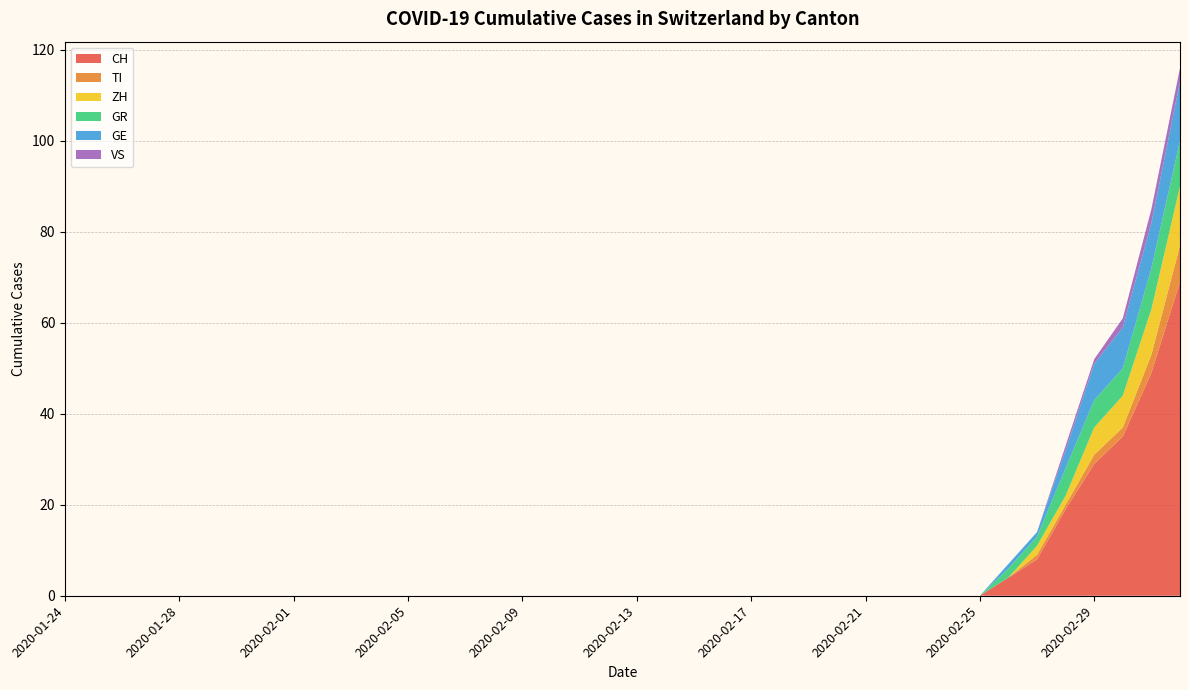

Reading left to right, what are all the values shown in this chart?

CH: 2020-01-24=0	2020-01-25=0	2020-01-26=0	2020-01-27=0	2020-01-28=0	2020-01-29=0	2020-01-30=0	2020-01-31=0	2020-02-01=0	2020-02-02=0	2020-02-03=0	2020-02-04=0	2020-02-05=0	2020-02-06=0	2020-02-07=0	2020-02-08=0	2020-02-09=0	2020-02-10=0	2020-02-11=0	2020-02-12=0	2020-02-13=0	2020-02-14=0	2020-02-15=0	2020-02-16=0	2020-02-17=0	2020-02-18=0	2020-02-19=0	2020-02-20=0	2020-02-21=0	2020-02-22=0	2020-02-23=0	2020-02-24=0	2020-02-25=0	2020-02-26=4	2020-02-27=8	2020-02-28=19	2020-02-29=29	2020-03-01=35	2020-03-02=49	2020-03-03=69
TI: 2020-01-24=0	2020-01-25=0	2020-01-26=0	2020-01-27=0	2020-01-28=0	2020-01-29=0	2020-01-30=0	2020-01-31=0	2020-02-01=0	2020-02-02=0	2020-02-03=0	2020-02-04=0	2020-02-05=0	2020-02-06=0	2020-02-07=0	2020-02-08=0	2020-02-09=0	2020-02-10=0	2020-02-11=0	2020-02-12=0	2020-02-13=0	2020-02-14=0	2020-02-15=0	2020-02-16=0	2020-02-17=0	2020-02-18=0	2020-02-19=0	2020-02-20=0	2020-02-21=0	2020-02-22=0	2020-02-23=0	2020-02-24=0	2020-02-25=0	2020-02-26=0	2020-02-27=1	2020-02-28=1	2020-02-29=2	2020-03-01=2	2020-03-02=4	2020-03-03=8
ZH: 2020-01-24=0	2020-01-25=0	2020-01-26=0	2020-01-27=0	2020-01-28=0	2020-01-29=0	2020-01-30=0	2020-01-31=0	2020-02-01=0	2020-02-02=0	2020-02-03=0	2020-02-04=0	2020-02-05=0	2020-02-06=0	2020-02-07=0	2020-02-08=0	2020-02-09=0	2020-02-10=0	2020-02-11=0	2020-02-12=0	2020-02-13=0	2020-02-14=0	2020-02-15=0	2020-02-16=0	2020-02-17=0	2020-02-18=0	2020-02-19=0	2020-02-20=0	2020-02-21=0	2020-02-22=0	2020-02-23=0	2020-02-24=0	2020-02-25=0	2020-02-26=0	2020-02-27=2	2020-02-28=2	2020-02-29=6	2020-03-01=7	2020-03-02=10	2020-03-03=13
GR: 2020-01-24=0	2020-01-25=0	2020-01-26=0	2020-01-27=0	2020-01-28=0	2020-01-29=0	2020-01-30=0	2020-01-31=0	2020-02-01=0	2020-02-02=0	2020-02-03=0	2020-02-04=0	2020-02-05=0	2020-02-06=0	2020-02-07=0	2020-02-08=0	2020-02-09=0	2020-02-10=0	2020-02-11=0	2020-02-12=0	2020-02-13=0	2020-02-14=0	2020-02-15=0	2020-02-16=0	2020-02-17=0	2020-02-18=0	2020-02-19=0	2020-02-20=0	2020-02-21=0	2020-02-22=0	2020-02-23=0	2020-02-24=0	2020-02-25=0	2020-02-26=2	2020-02-27=2	2020-02-28=6	2020-02-29=6	2020-03-01=6	2020-03-02=9	2020-03-03=10
GE: 2020-01-24=0	2020-01-25=0	2020-01-26=0	2020-01-27=0	2020-01-28=0	2020-01-29=0	2020-01-30=0	2020-01-31=0	2020-02-01=0	2020-02-02=0	2020-02-03=0	2020-02-04=0	2020-02-05=0	2020-02-06=0	2020-02-07=0	2020-02-08=0	2020-02-09=0	2020-02-10=0	2020-02-11=0	2020-02-12=0	2020-02-13=0	2020-02-14=0	2020-02-15=0	2020-02-16=0	2020-02-17=0	2020-02-18=0	2020-02-19=0	2020-02-20=0	2020-02-21=0	2020-02-22=0	2020-02-23=0	2020-02-24=0	2020-02-25=0	2020-02-26=1	2020-02-27=1	2020-02-28=4	2020-02-29=8	2020-03-01=9	2020-03-02=10	2020-03-03=13
VS: 2020-01-24=0	2020-01-25=0	2020-01-26=0	2020-01-27=0	2020-01-28=0	2020-01-29=0	2020-01-30=0	2020-01-31=0	2020-02-01=0	2020-02-02=0	2020-02-03=0	2020-02-04=0	2020-02-05=0	2020-02-06=0	2020-02-07=0	2020-02-08=0	2020-02-09=0	2020-02-10=0	2020-02-11=0	2020-02-12=0	2020-02-13=0	2020-02-14=0	2020-02-15=0	2020-02-16=0	2020-02-17=0	2020-02-18=0	2020-02-19=0	2020-02-20=0	2020-02-21=0	2020-02-22=0	2020-02-23=0	2020-02-24=0	2020-02-25=0	2020-02-26=0	2020-02-27=0	2020-02-28=1	2020-02-29=1	2020-03-01=2	2020-03-02=3	2020-03-03=3